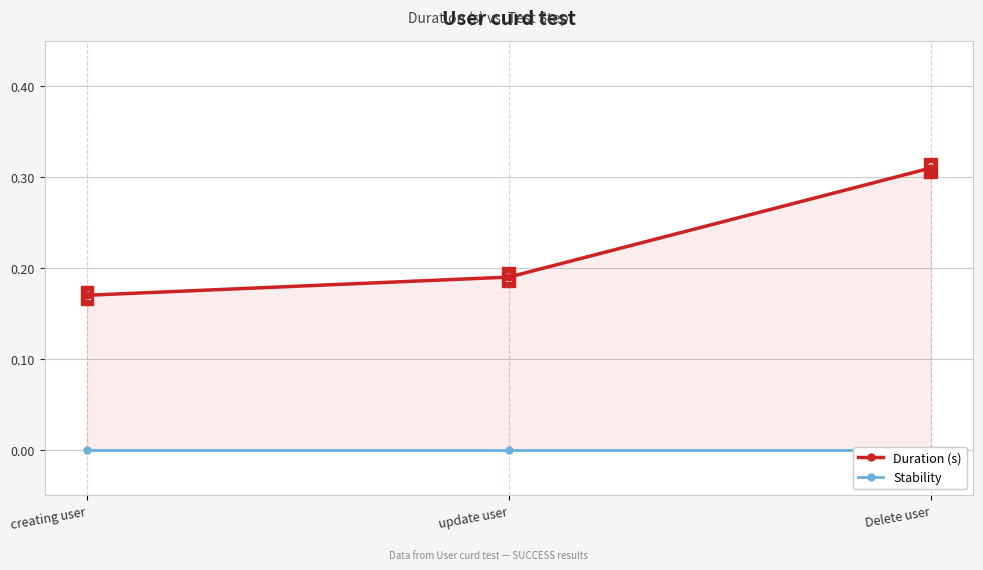

List the labels in order of Stability value, smallest first.

creating user, update user, Delete user